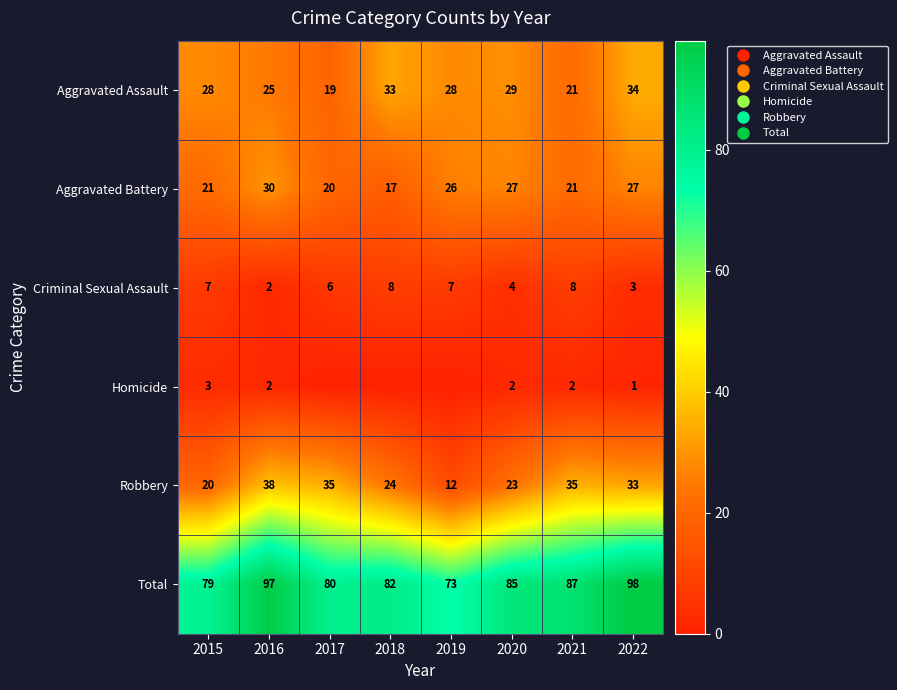

The value of Criminal Sexual Assault at 2017 is 1. True or false?

False